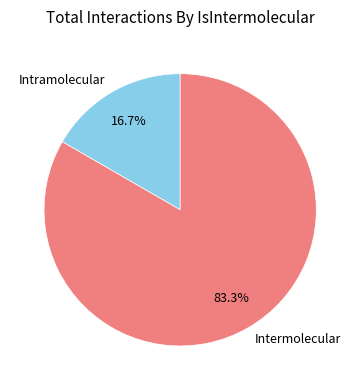

What percentage do Intramolecular and Intermolecular together represent?

100.0%